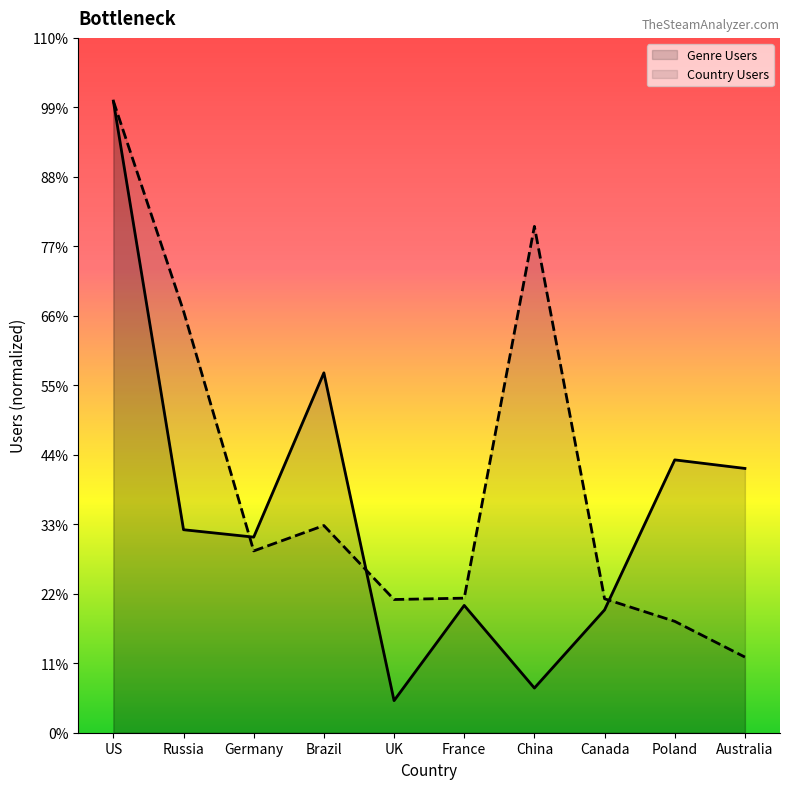

List the series in order of their overall mean, lowest first.

Genre Users, Country Users